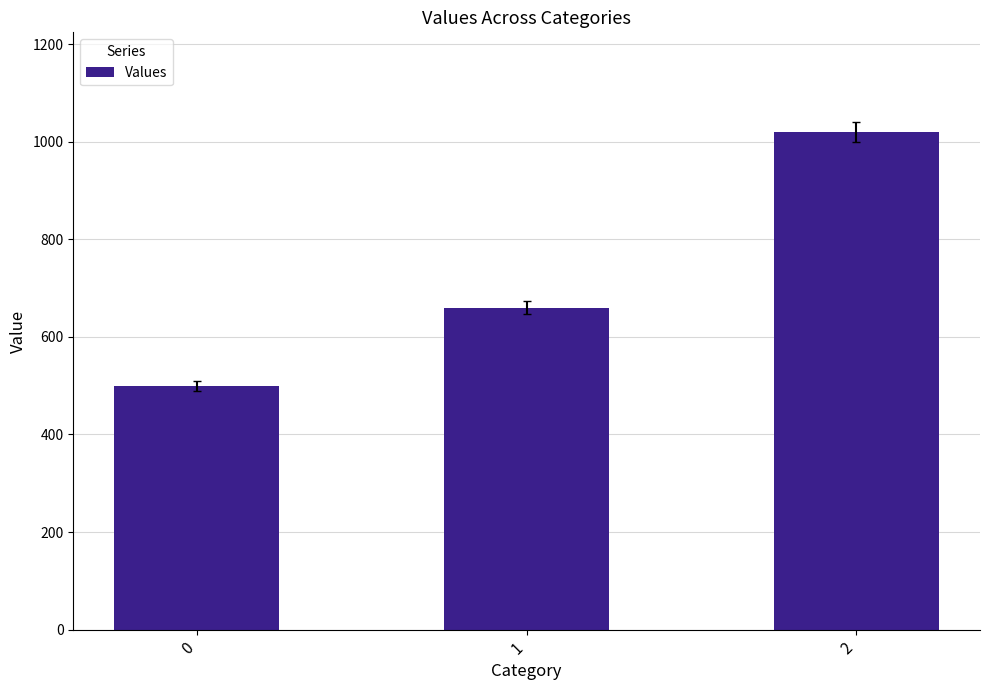

Is it true that the value at 0 is 846?

False